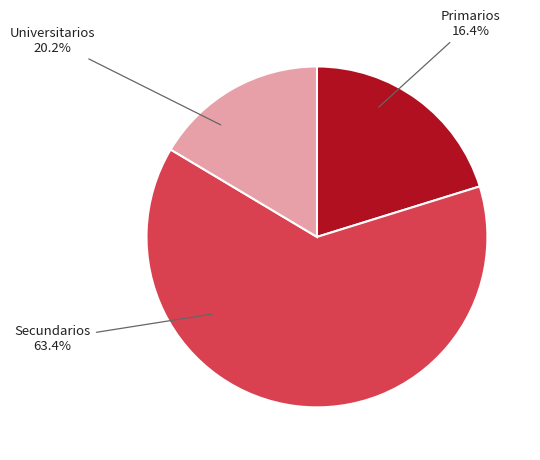

How many slices are in this pie chart?

3